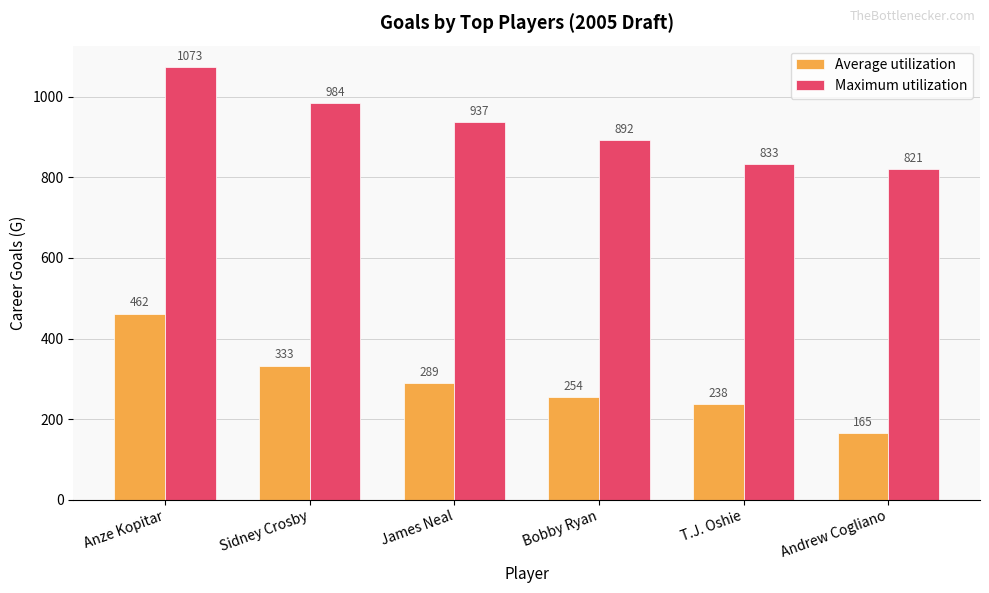

The value of Average utilization at Anze Kopitar is 154. True or false?

False